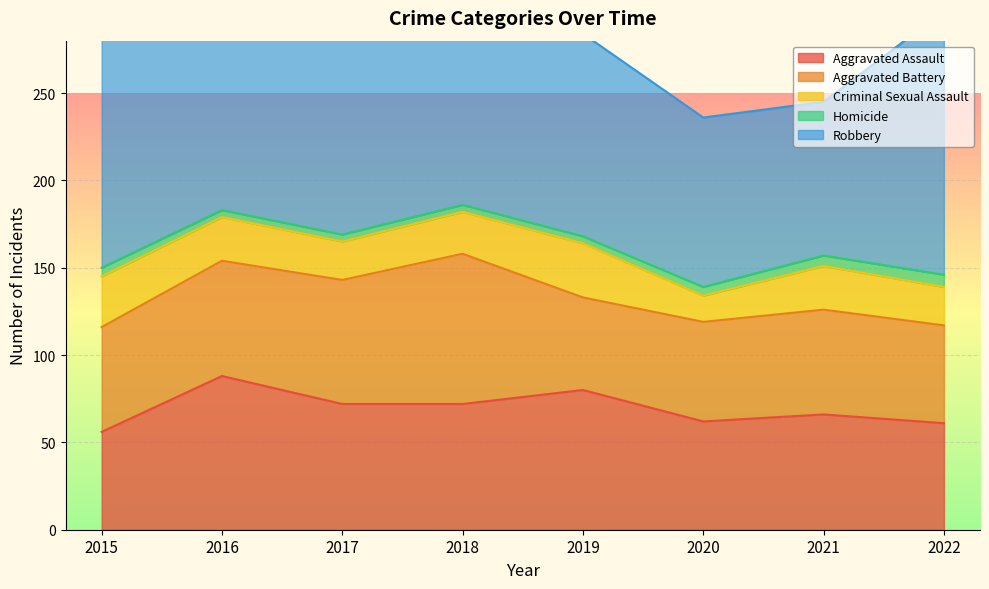

Reading left to right, what are all the values shown in this chart?

Aggravated Assault: 56	88	72	72	80	62	66	61
Aggravated Battery: 60	66	71	86	53	57	60	56
Criminal Sexual Assault: 29	25	22	24	31	15	25	22
Homicide: 5	4	4	4	4	5	6	7
Robbery: 139	178	202	121	116	97	88	151